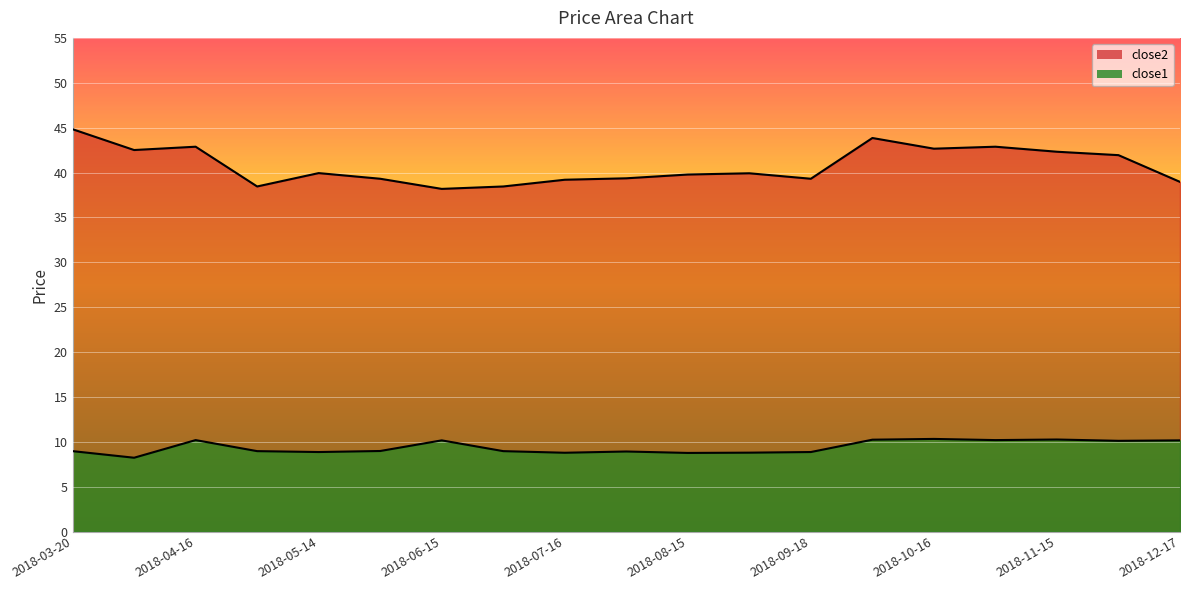

List the series in order of their overall mean, highest first.

close2, close1